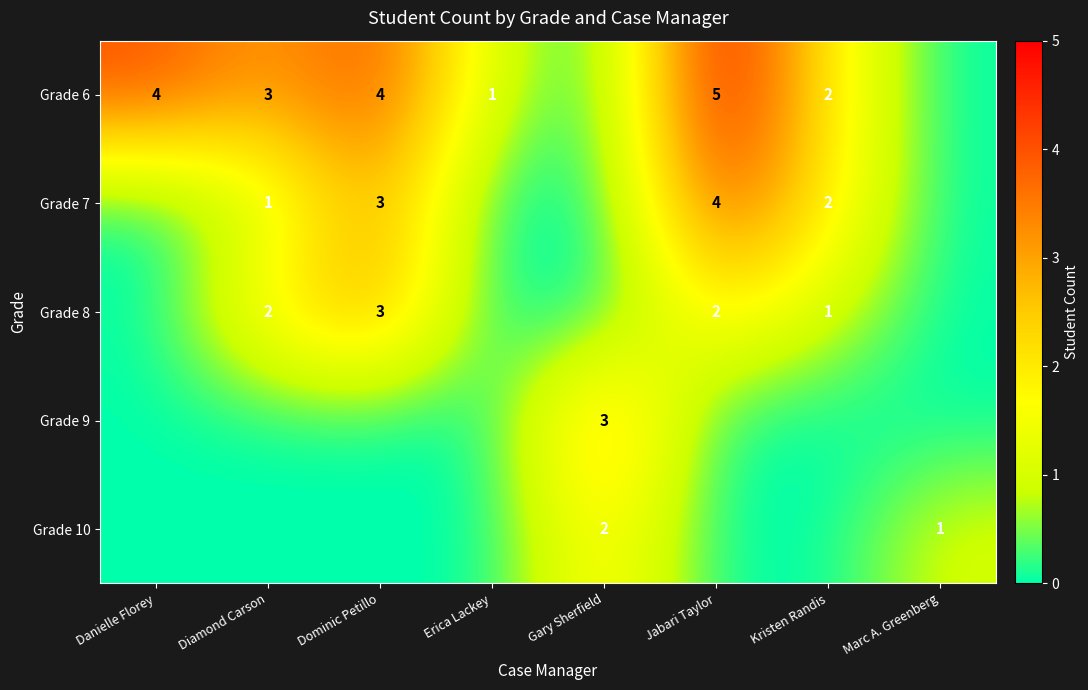

The value of Grade 9 at Gary Sherfield is 3. True or false?

True